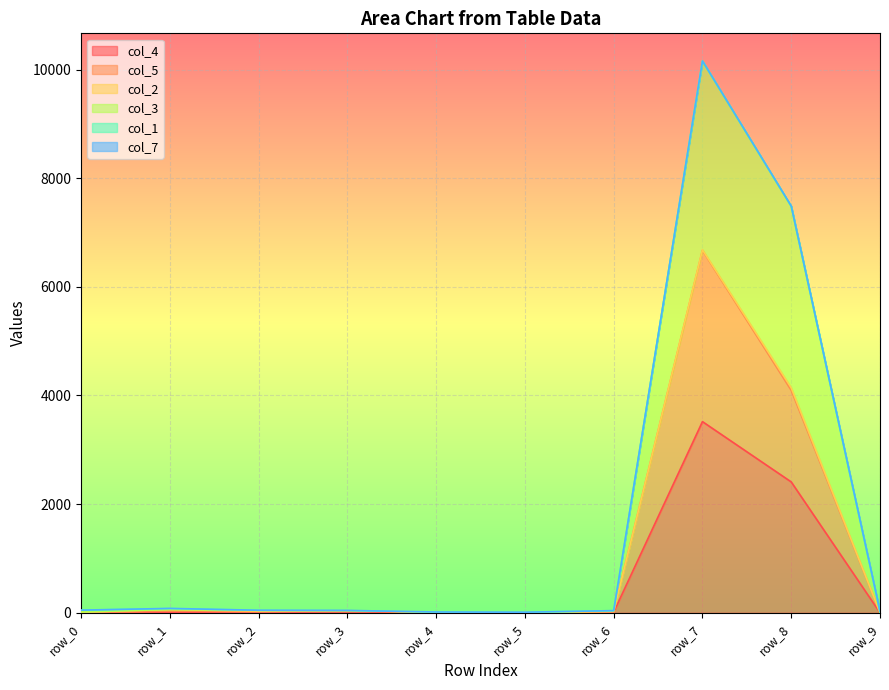

True or false: col_3 has a value of 28 at row_3.

False